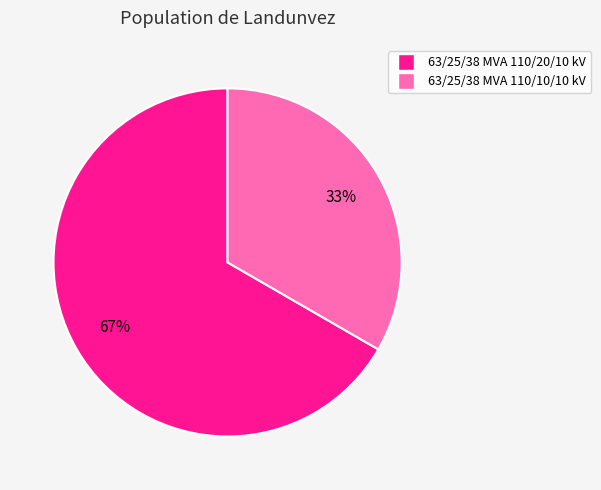

What is the ratio of the value at 63/25/38 MVA 110/10/10 kV to the value at 63/25/38 MVA 110/20/10 kV?

0.5